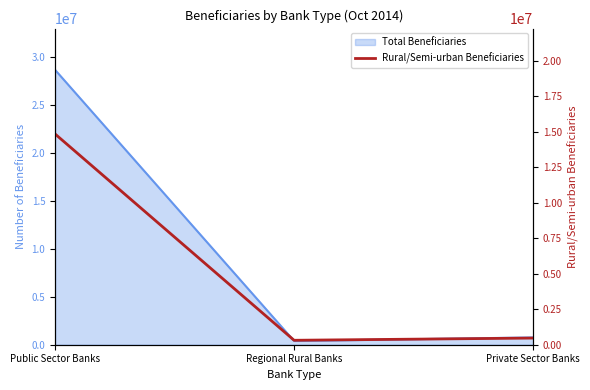

Which category has the highest value across all series?

Public Sector Banks